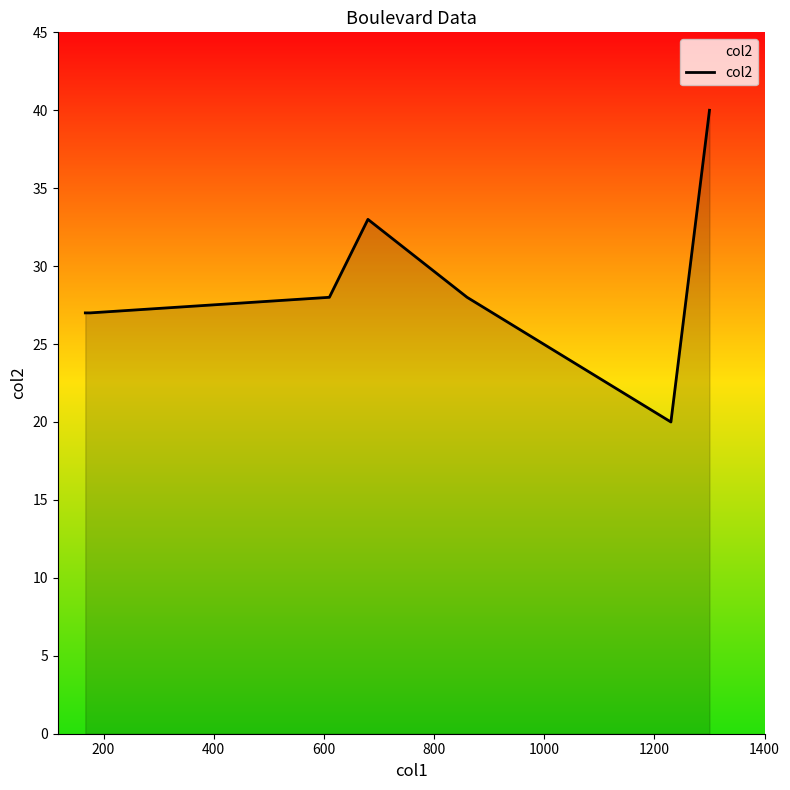

What is the greatest value displayed?

40